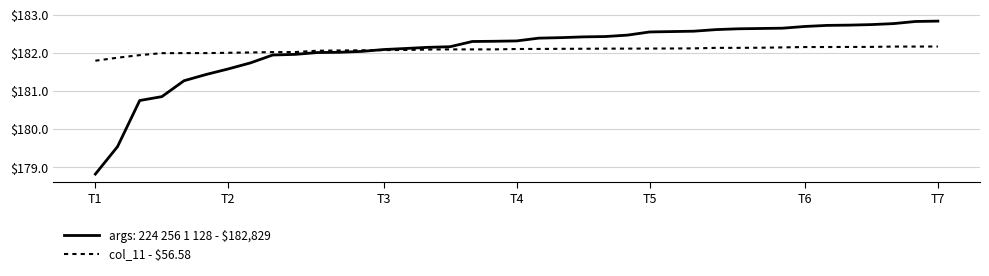

What is the minimum value shown in the chart?

178.8